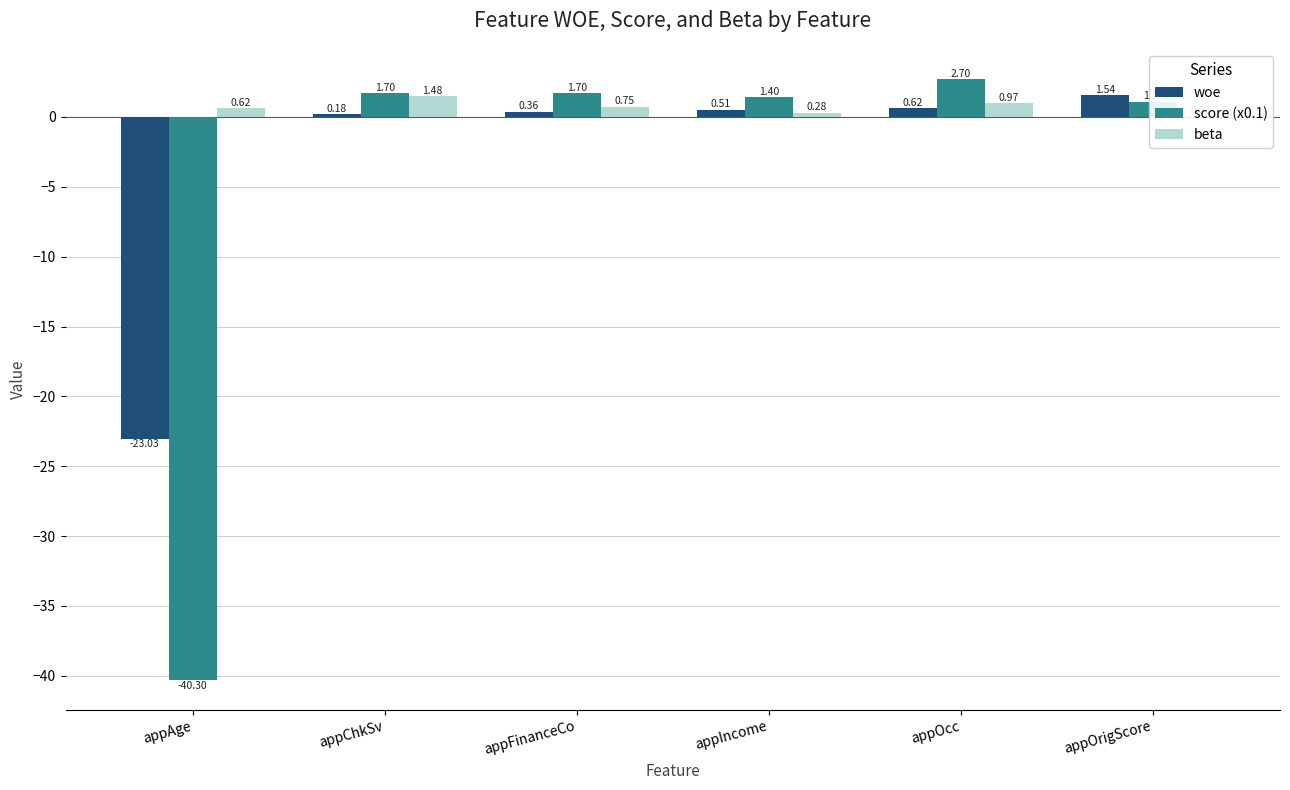

True or false: score (x0.1) has a value of -40.3 at appAge.

True